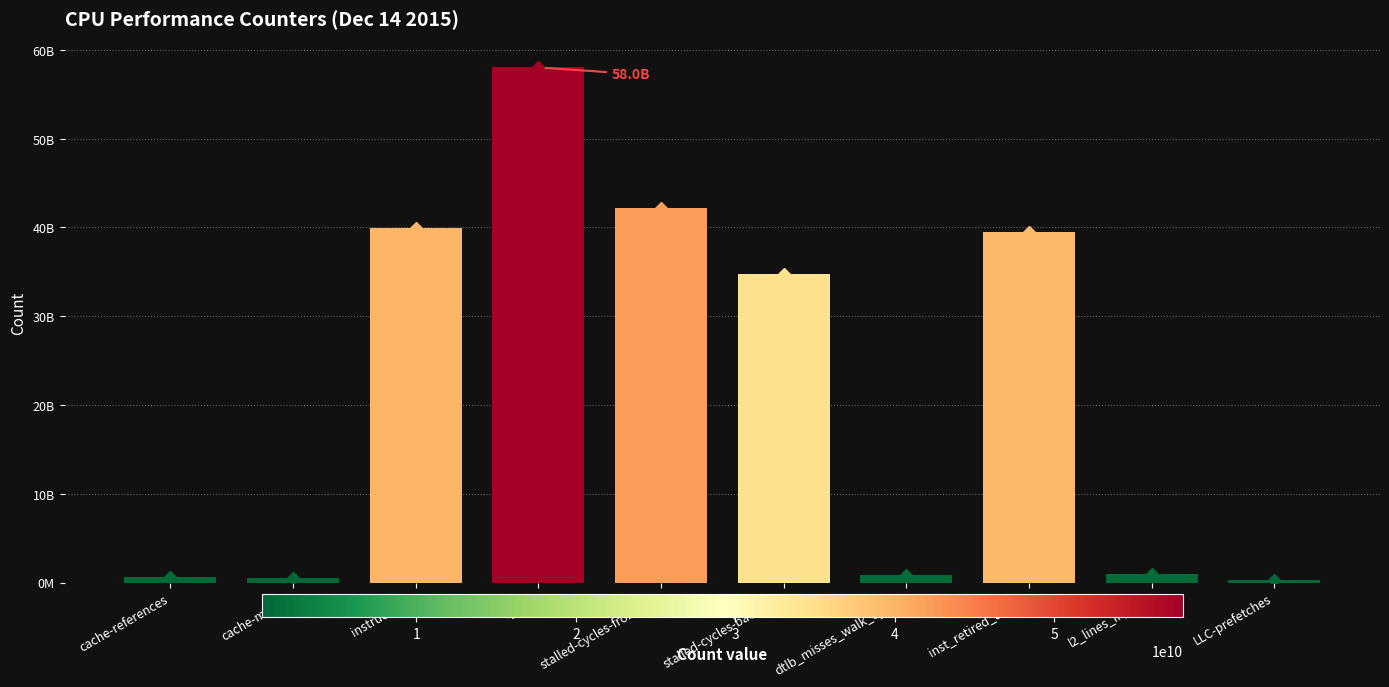

Does the chart contain any negative values?

No